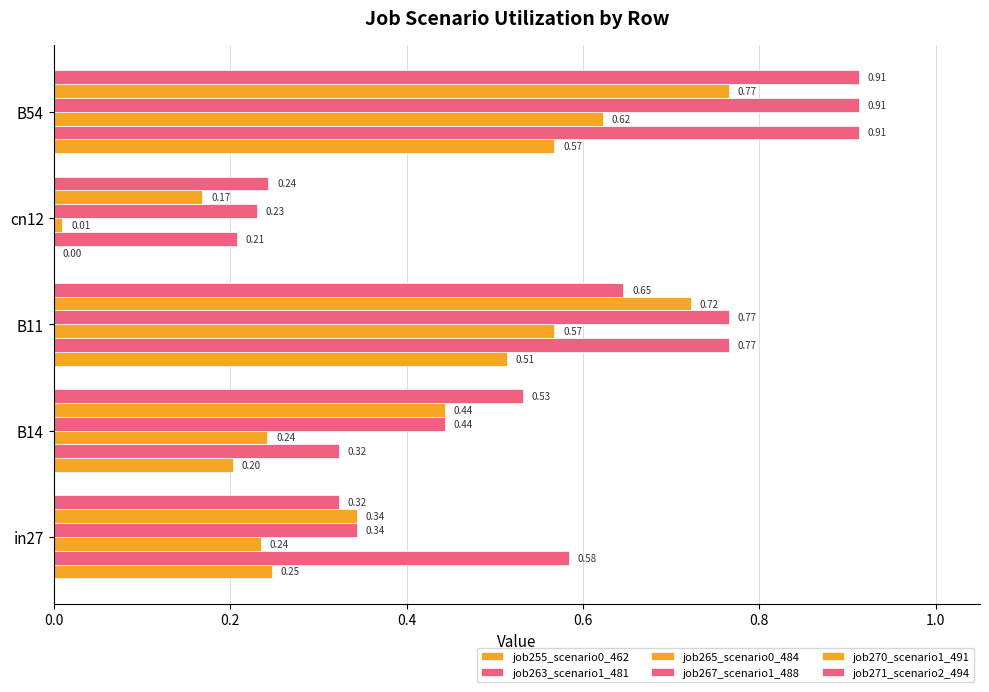

How many groups of bars are there?

5